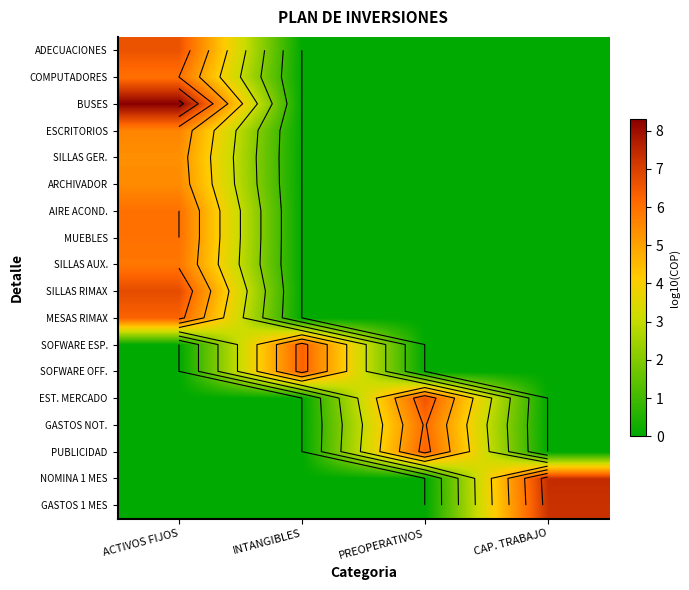

How many data points in COMPUTADORES are above 0?

1